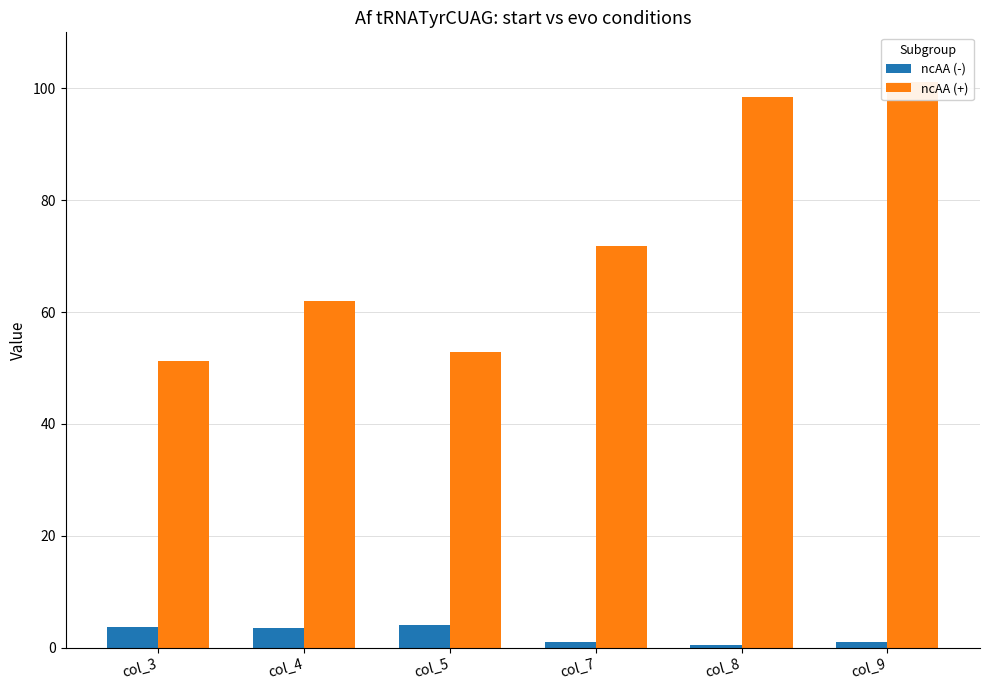

At col_5, list the series in order from smallest to largest.

ncAA (-), ncAA (+)